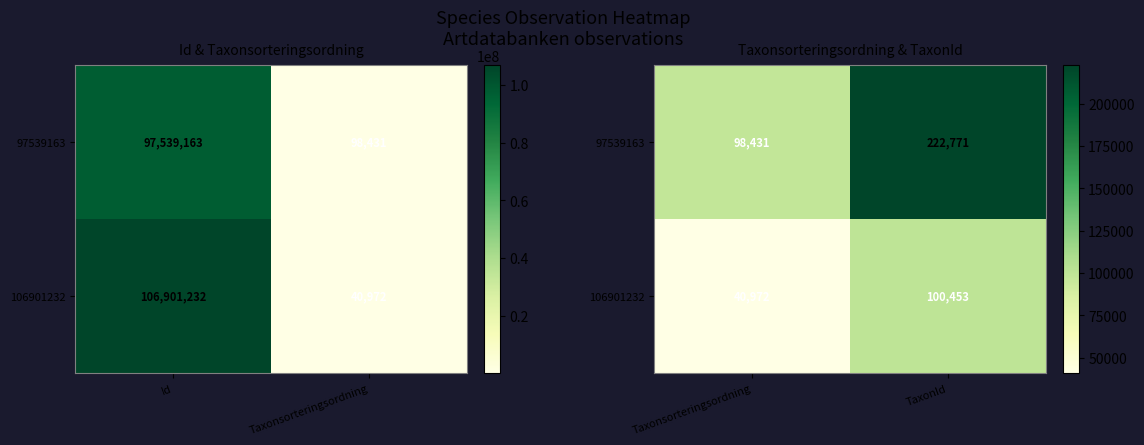

Rank the series at TaxonId from lowest to highest value.

106901232, 97539163